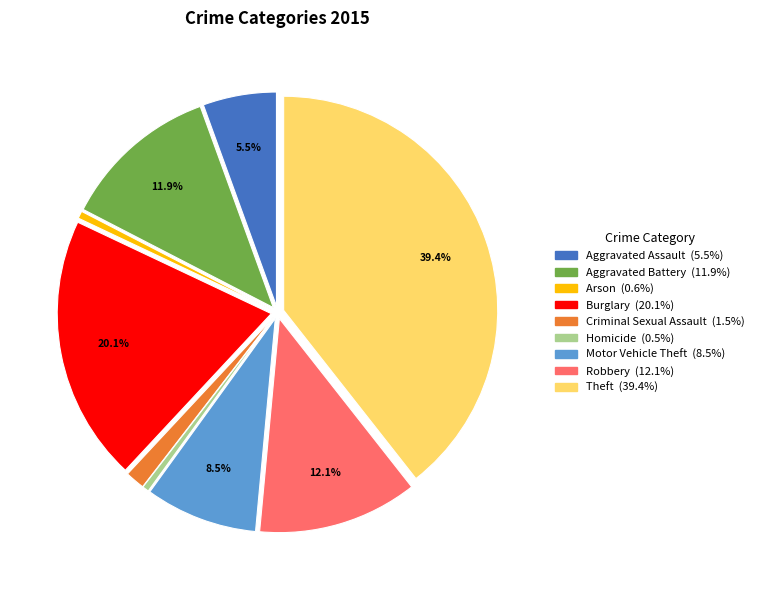

The Robbery slice represents 1% of the pie. True or false?

False